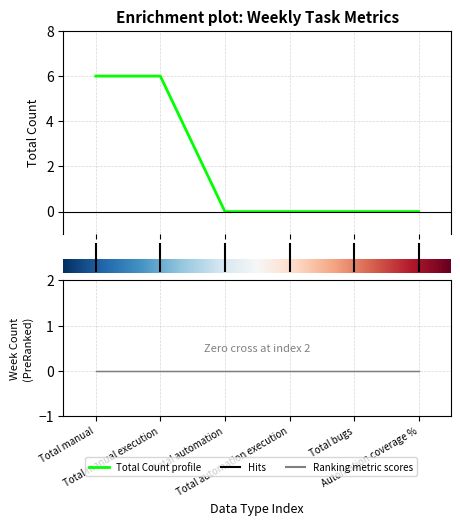

What is the maximum value shown in the chart?

6